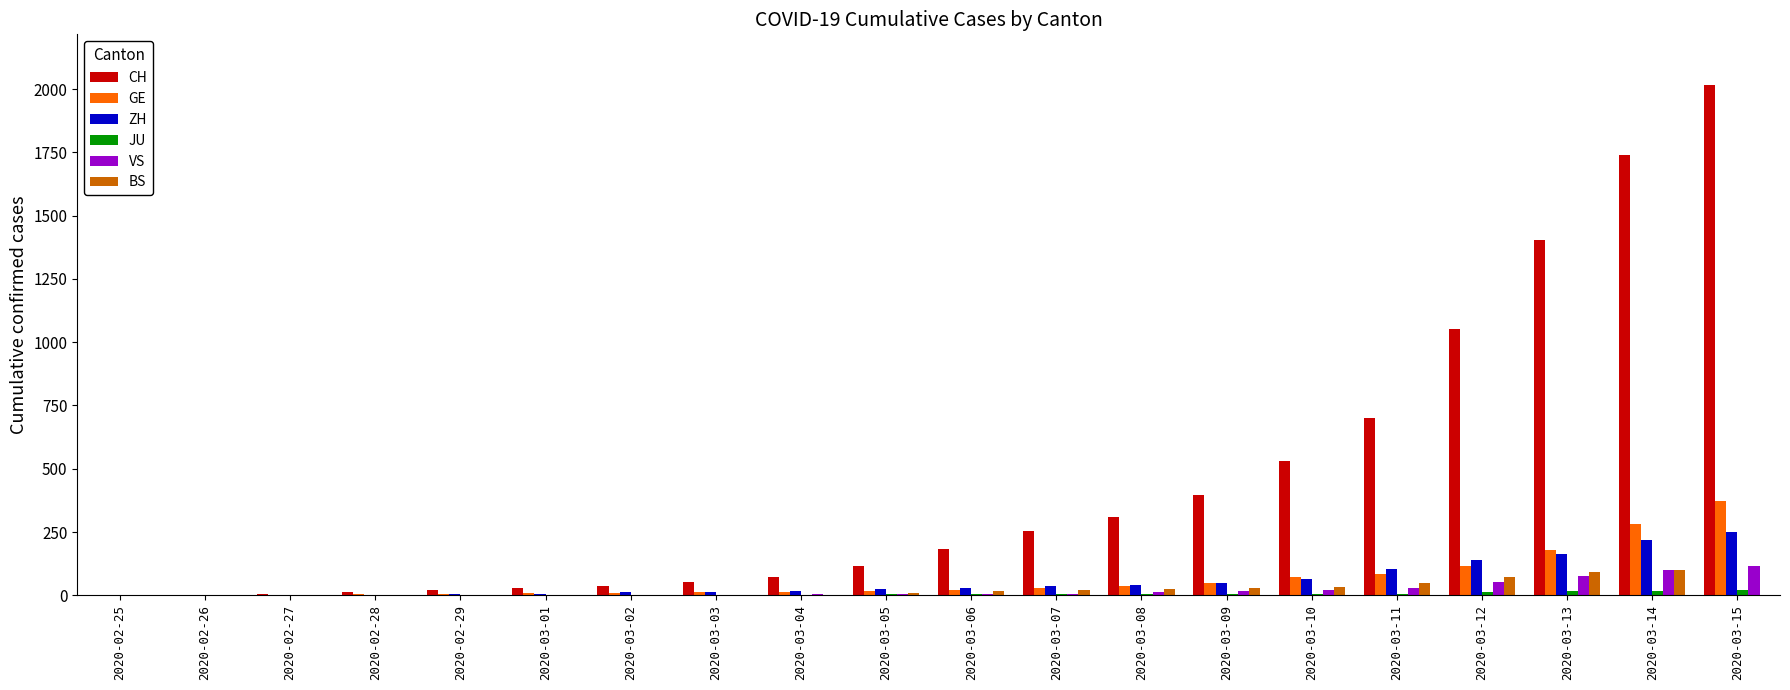

At which category is the sum across all series the highest?

2020-03-15